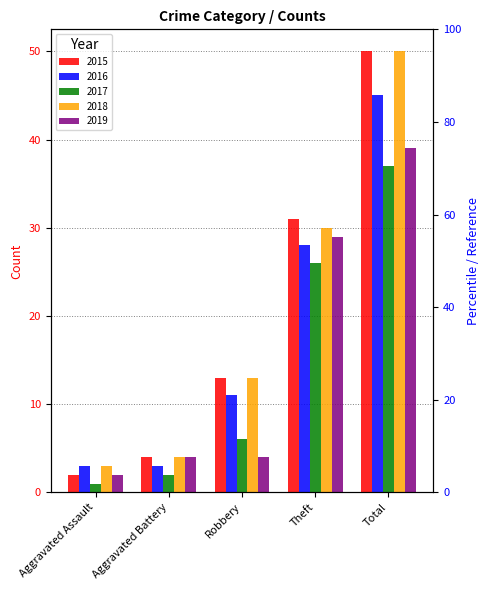

Are the bars grouped side by side (vs. stacked)?

Yes